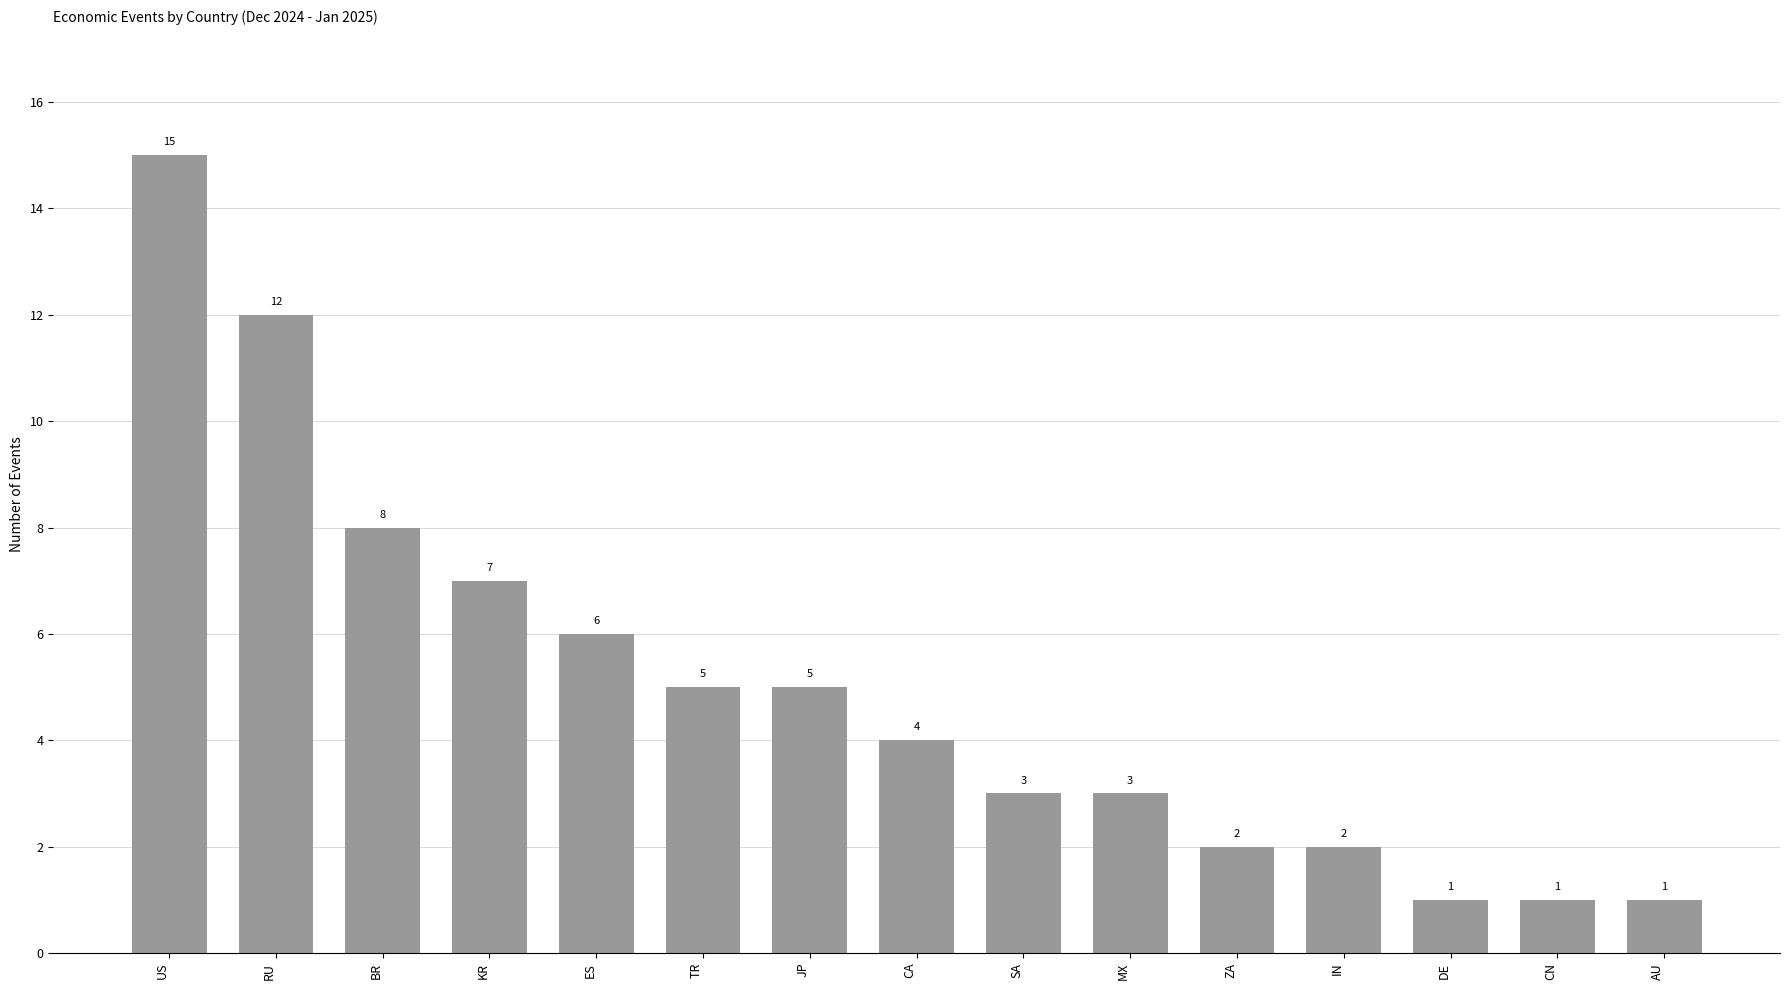

Reading left to right, what are all the values shown in this chart?

15	12	8	7	6	5	5	4	3	3	2	2	1	1	1